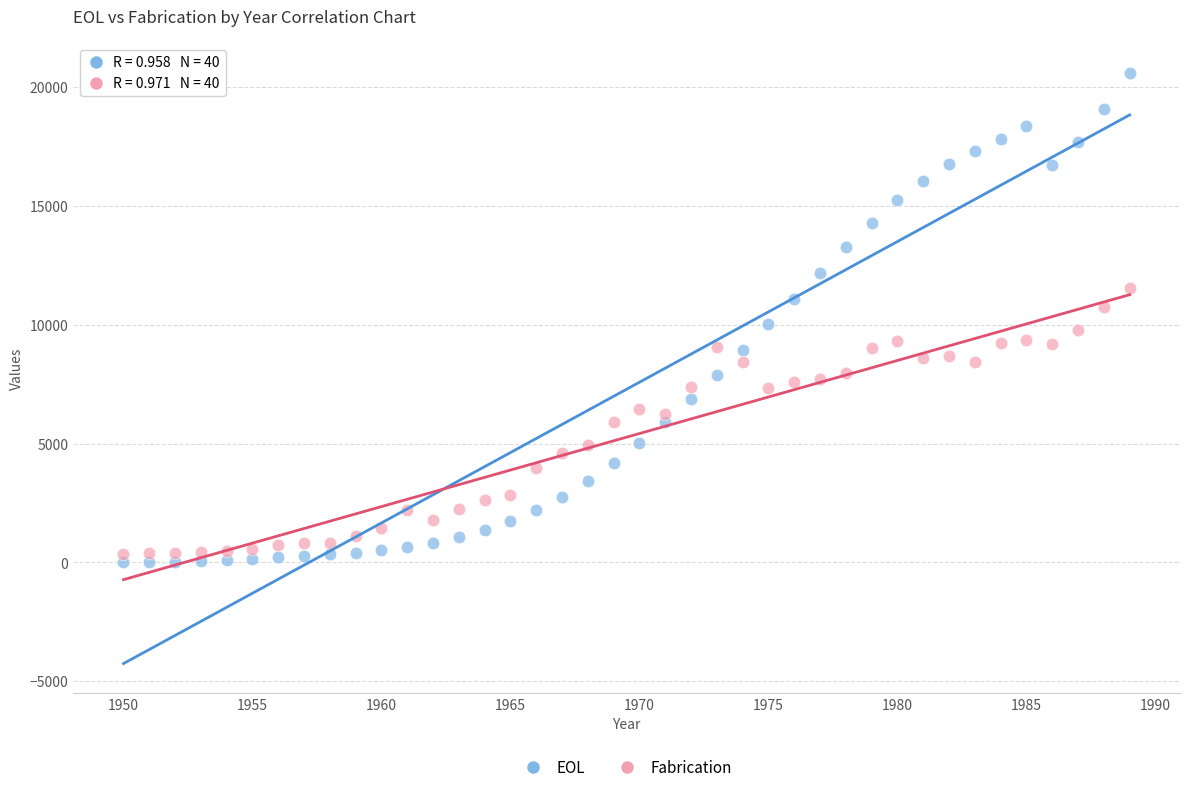

Which series has the widest spread of Y values?

EOL